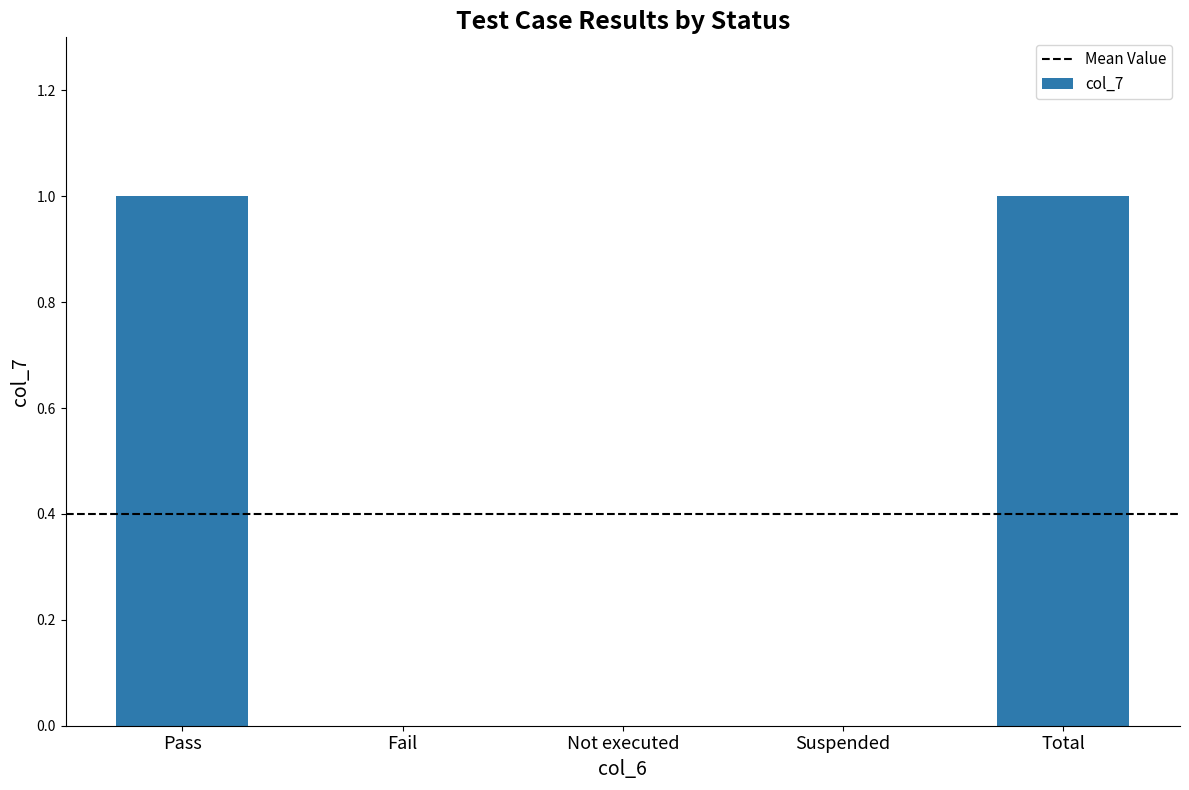

Approximately how many times larger is the value at Pass compared to Total?

1.0